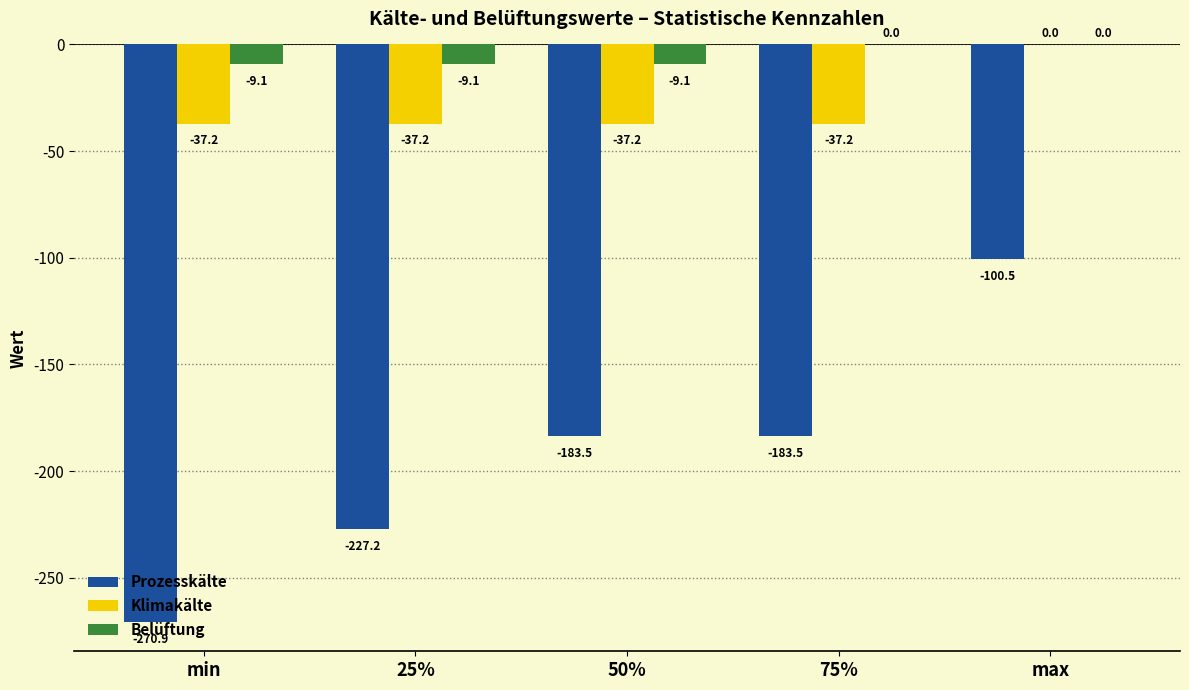

Is the value of Belüftung at 75% greater than the value of Prozesskälte at max?

Yes